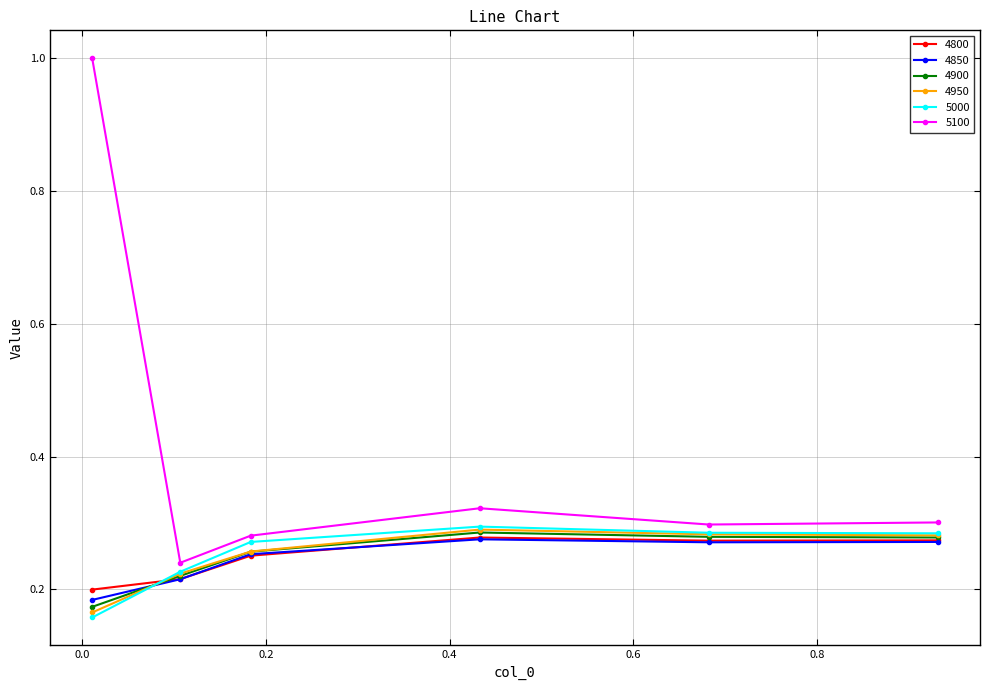

True or false: 4950 has more than 0 points higher than both neighbors.

True